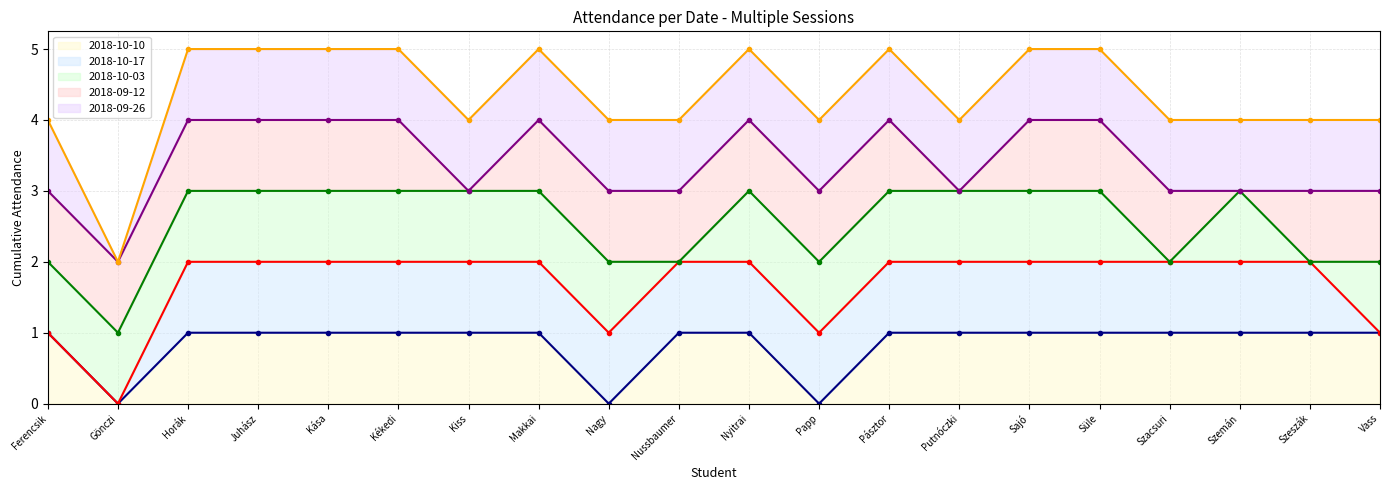

What is the difference between the second highest and minimum values in the 2018-10-17 line series?

2